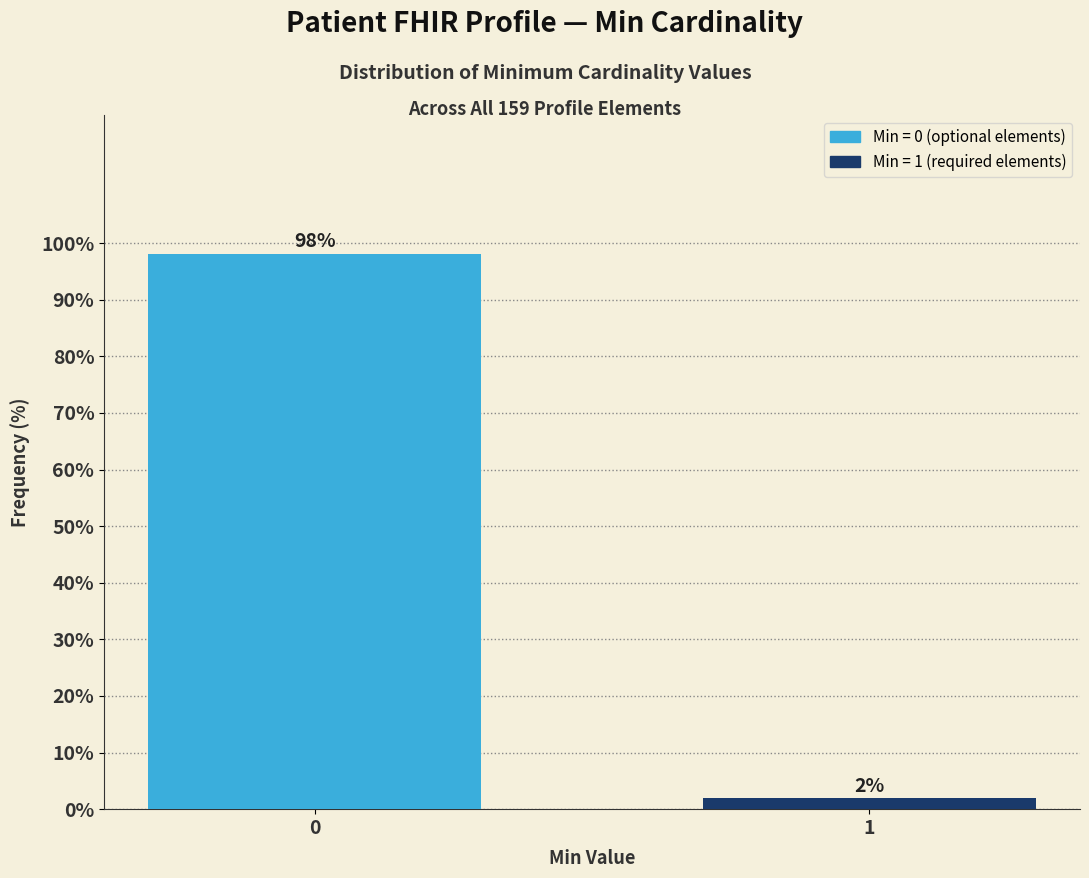

Rank the categories by value from highest to lowest.

0, 1